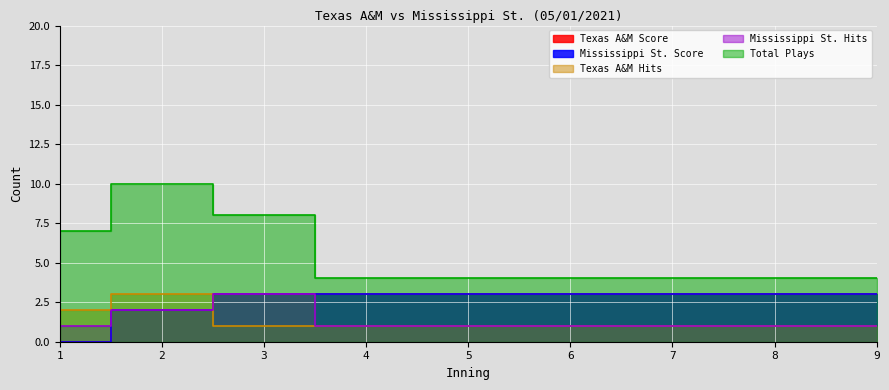

True or false: Texas A&M Score has a value of 3 at 3.

True